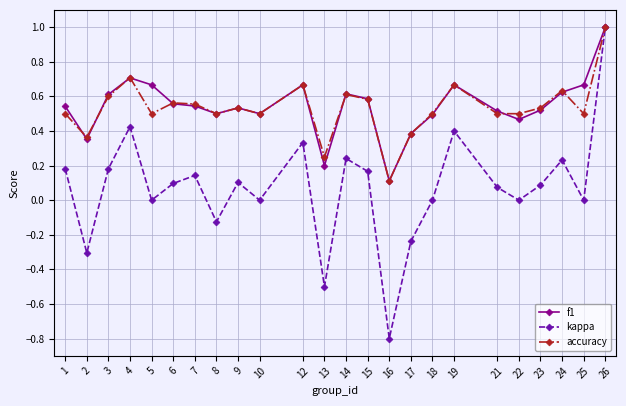

How many lines are shown in the chart?

3